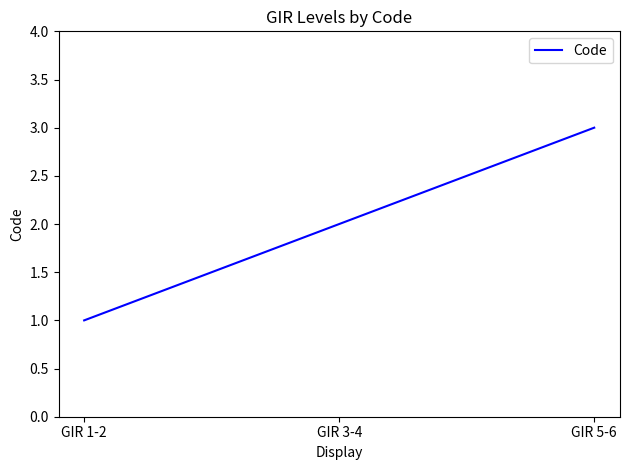

Rank the categories by value from highest to lowest.

GIR 5-6, GIR 3-4, GIR 1-2